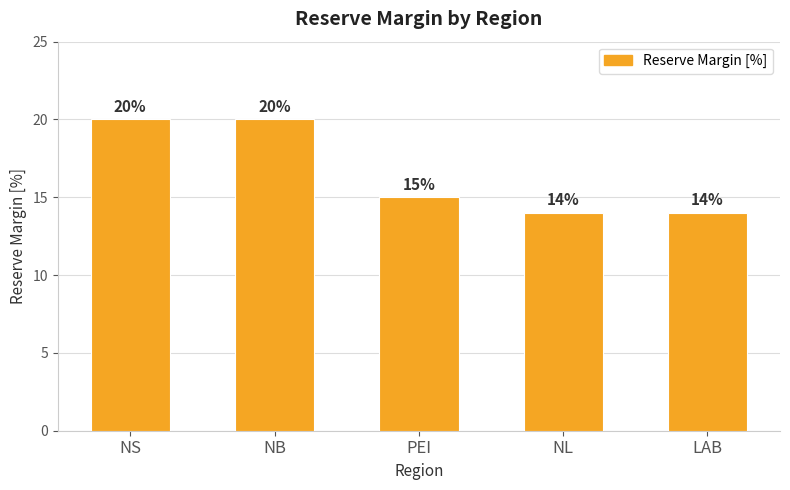

Reading left to right, extract all data points from this chart.

NS=20	NB=20	PEI=15	NL=14	LAB=14